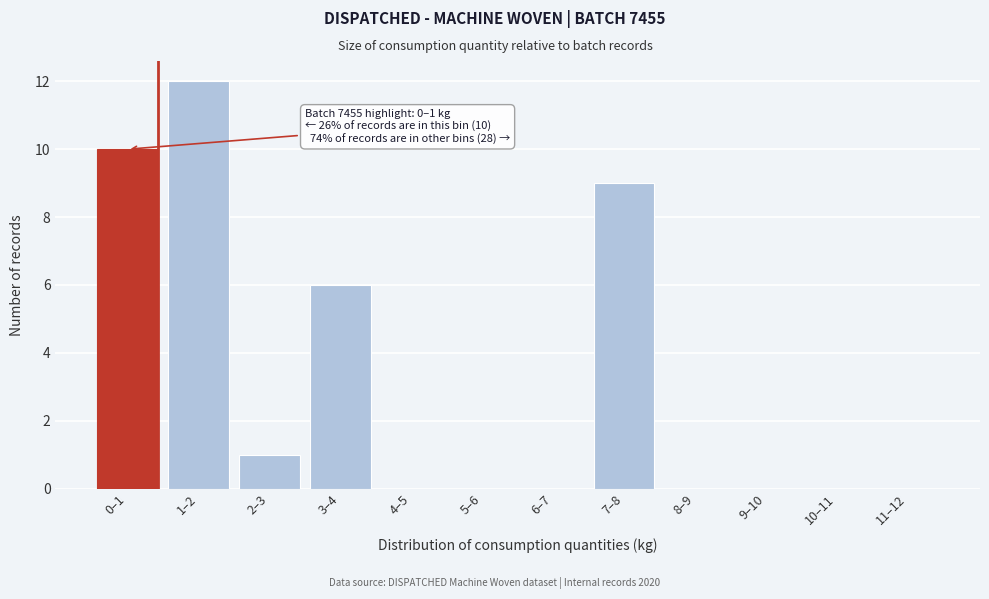

Reading left to right, list all the values displayed in this chart.

0–1=10	1–2=12	2–3=1	3–4=6	4–5=0	5–6=0	6–7=0	7–8=9	8–9=0	9–10=0	10–11=0	11–12=0